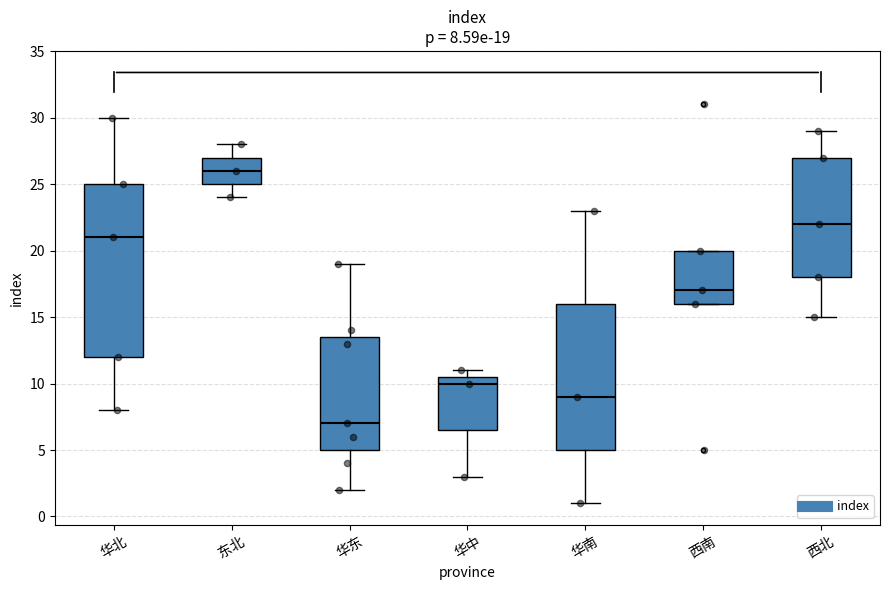

Which box is the tallest, from its lower edge to its upper edge?

华北